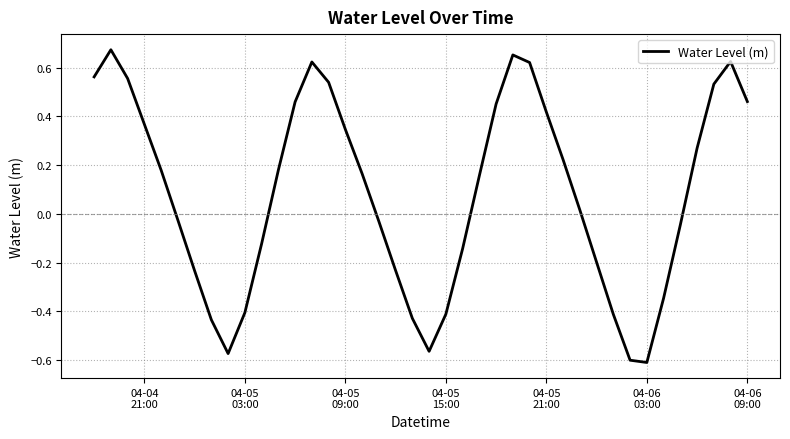

True or false: the data has more than 2 interior local peaks.

True